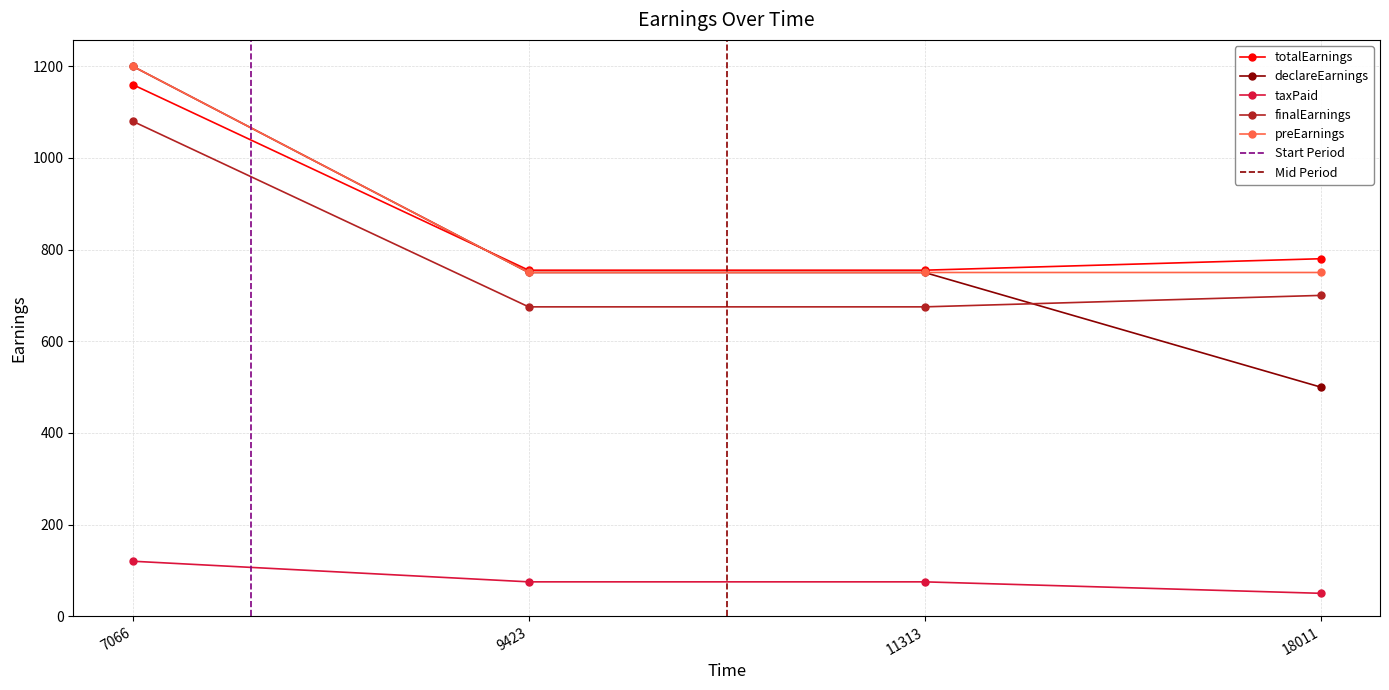

Rank the series by their maximum value, from highest to lowest.

declareEarnings, preEarnings, totalEarnings, finalEarnings, taxPaid